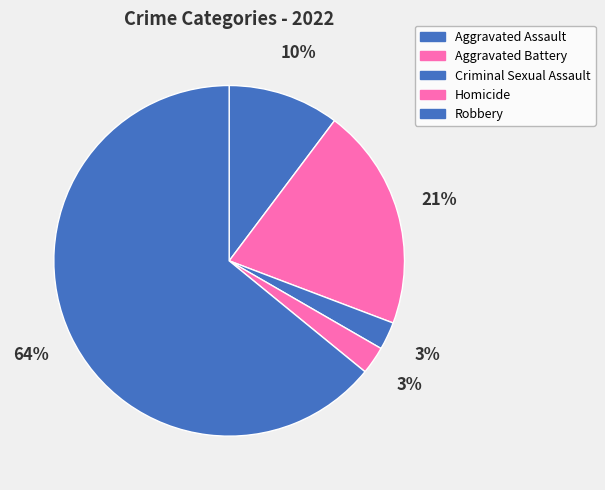

To the nearest percent, what portion does Robbery represent?

64%